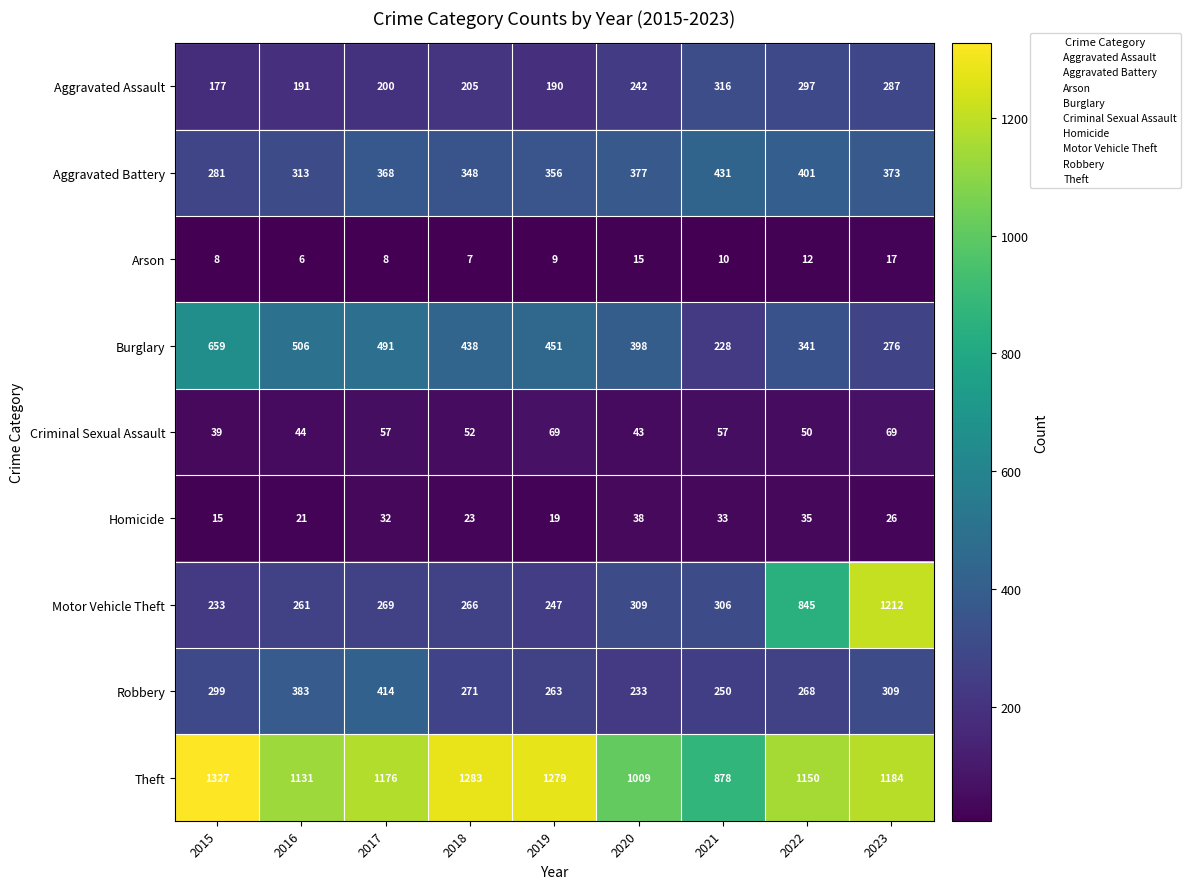

Between 2019 and 2020, which series saw the biggest shift?

Theft